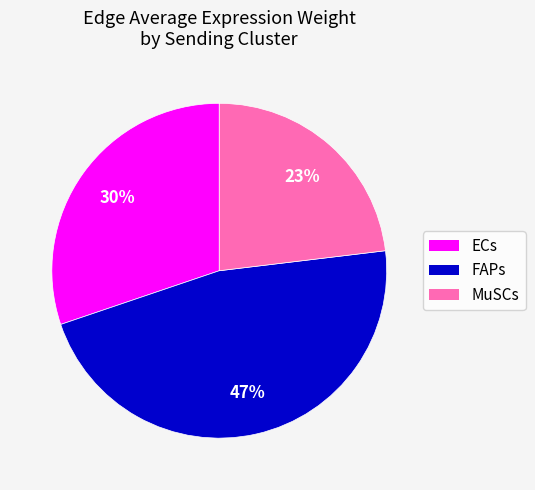

To the nearest percent, what is the difference between the largest and smallest slice percentages?

24%